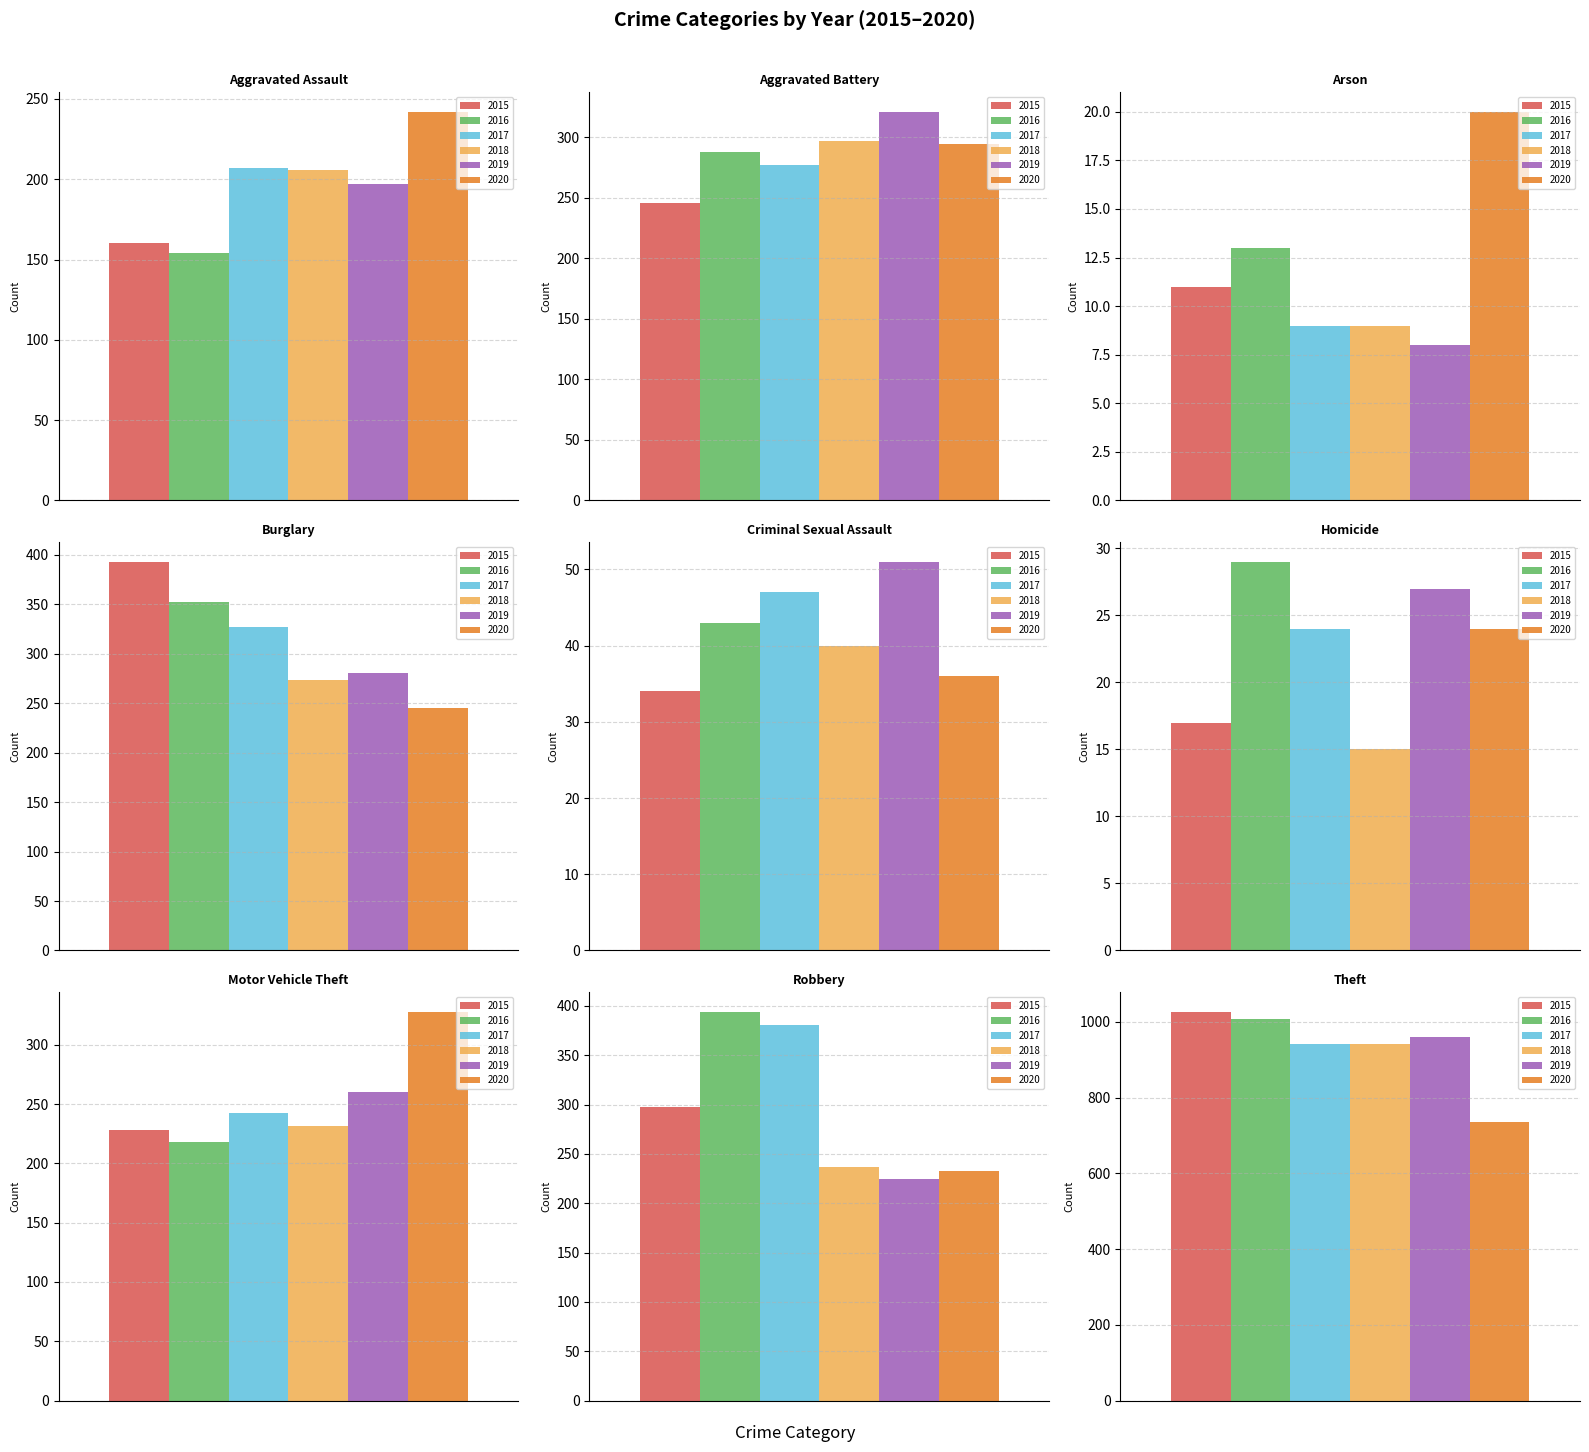

The 2019 series shows 27 at Criminal Sexual Assault. True or false?

False